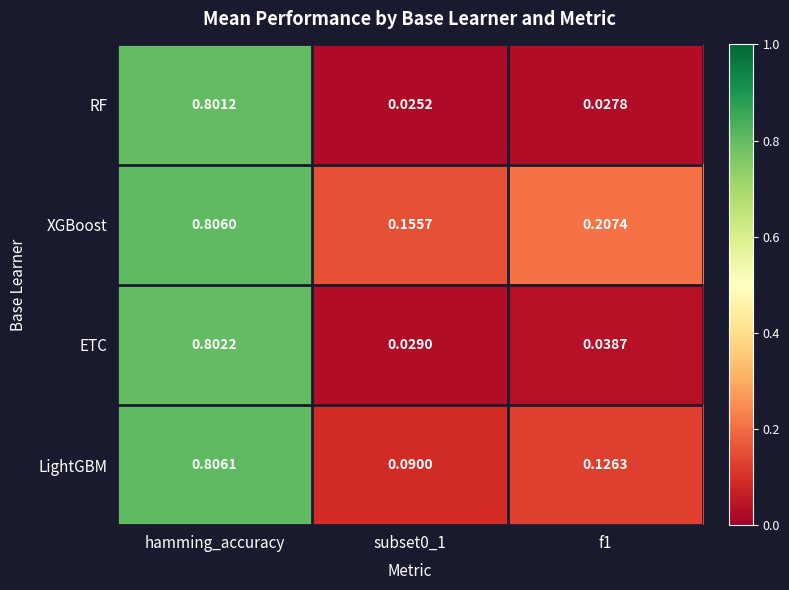

At which category is the sum across all series the highest?

hamming_accuracy